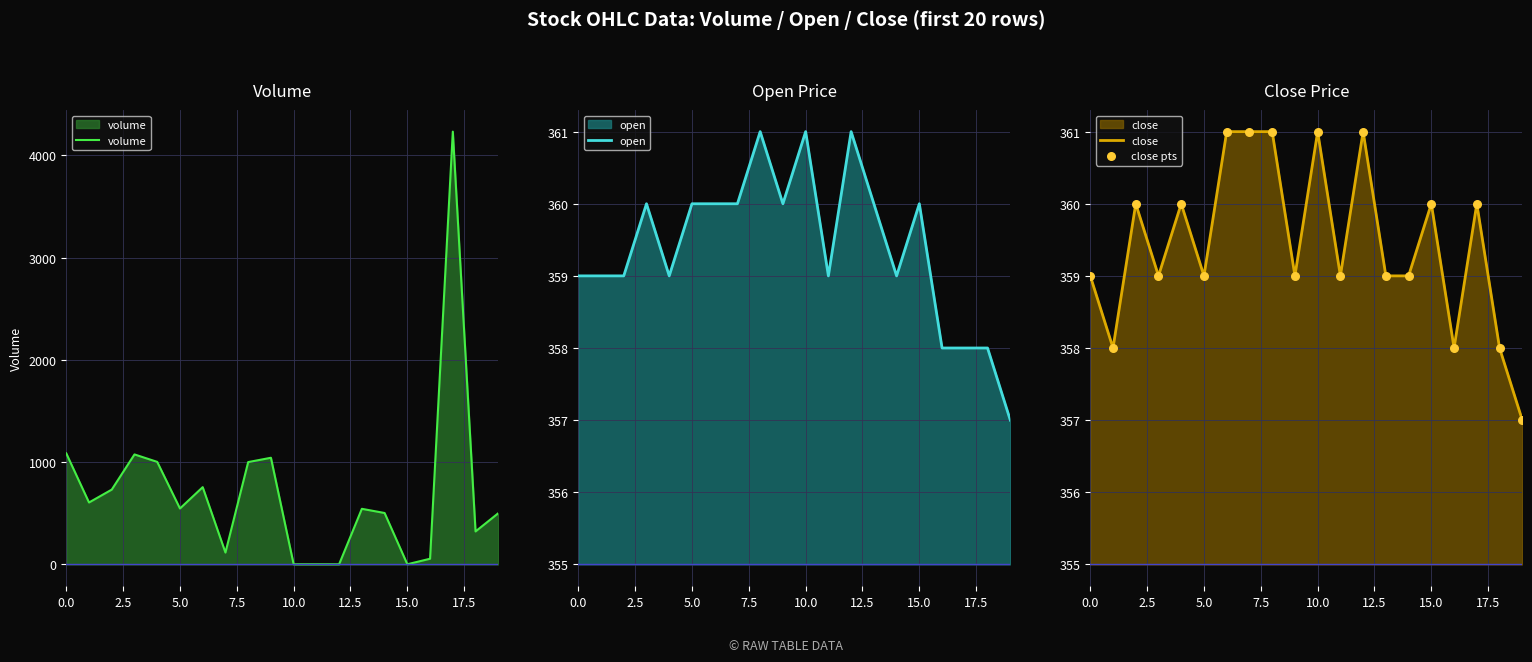

Which series contains the lowest Y value?

volume